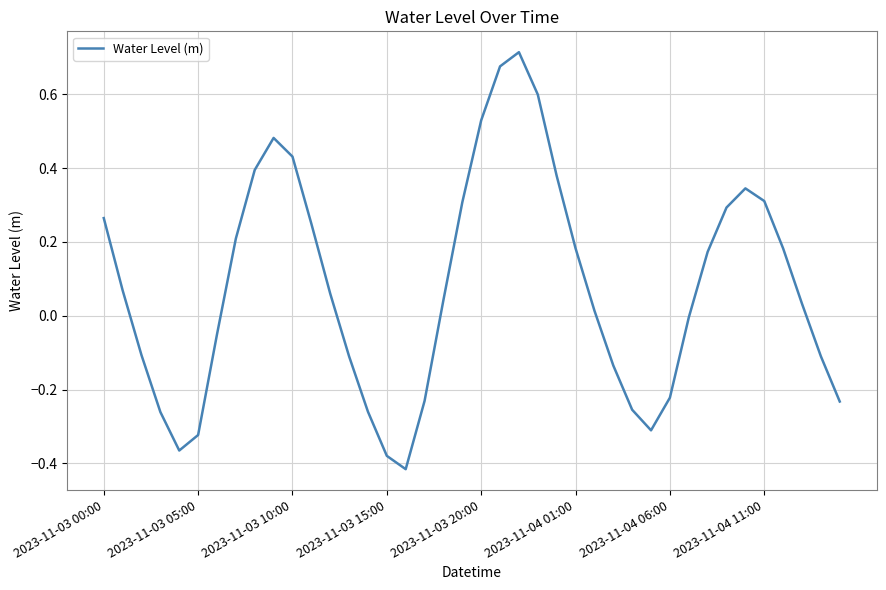

What is the difference between the maximum and minimum values?

1.1